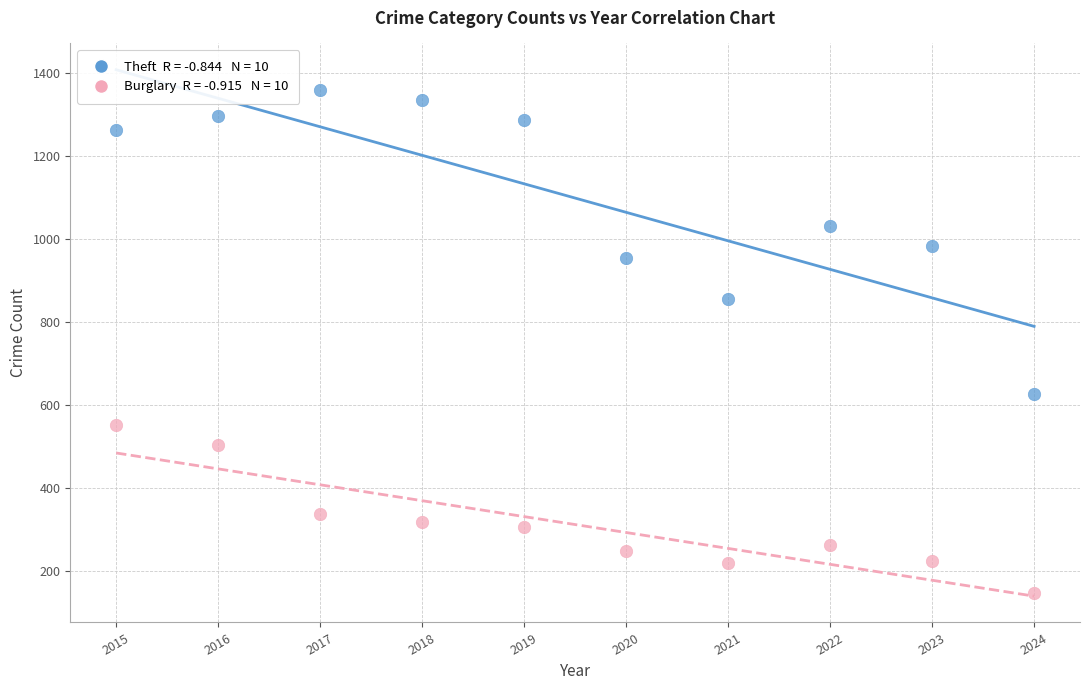

Across all series, what Y value is closest to 753?

856